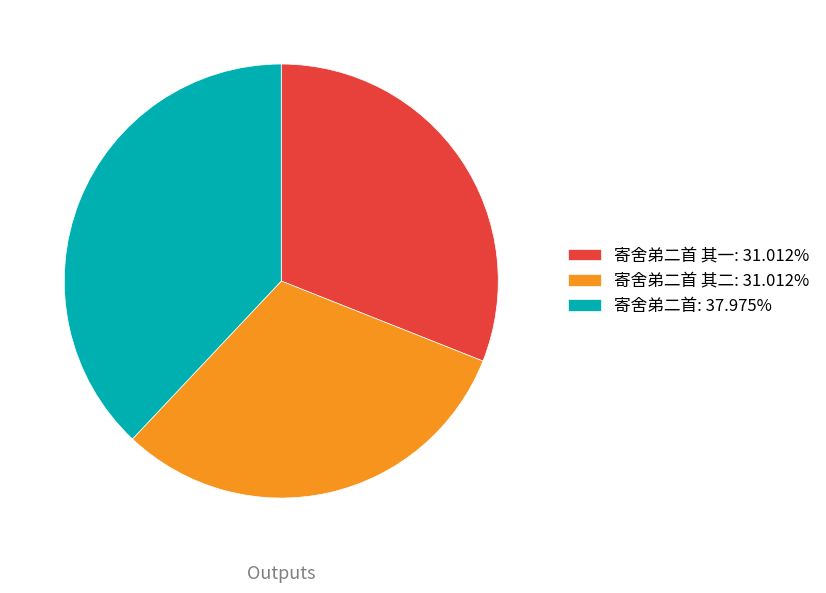

What is the ratio of the value at 寄舍弟二首: 37.975% to the value at 寄舍弟二首 其二: 31.012%?

1.2